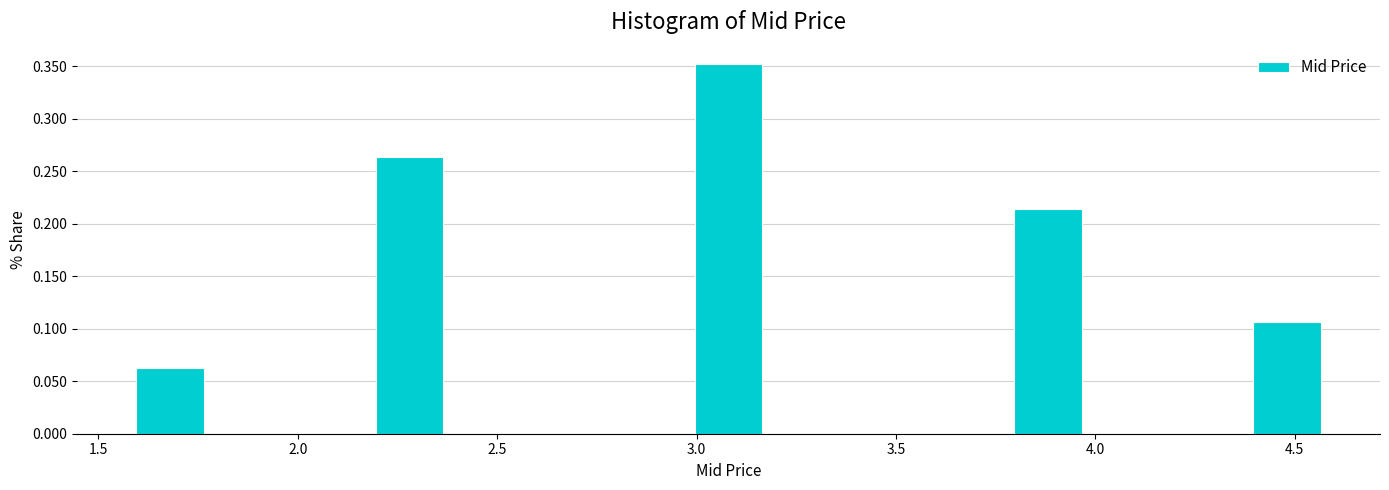

Over which range of the x-axis is the bar tallest?

2.98 to 3.18